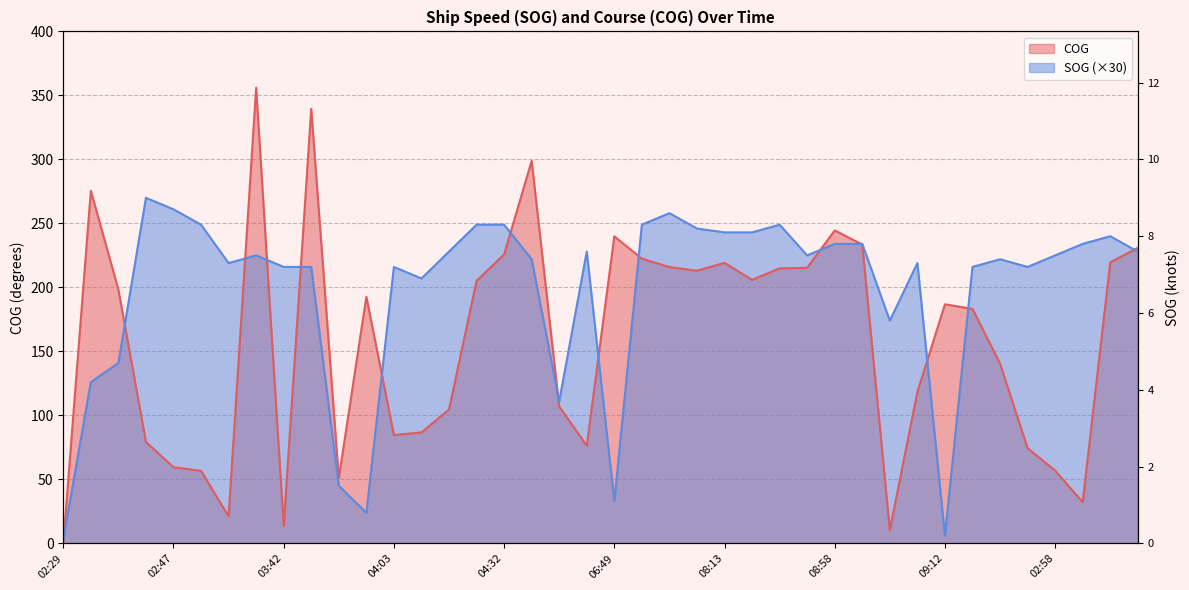

List the series in order of their overall mean, highest first.

SOG, COG